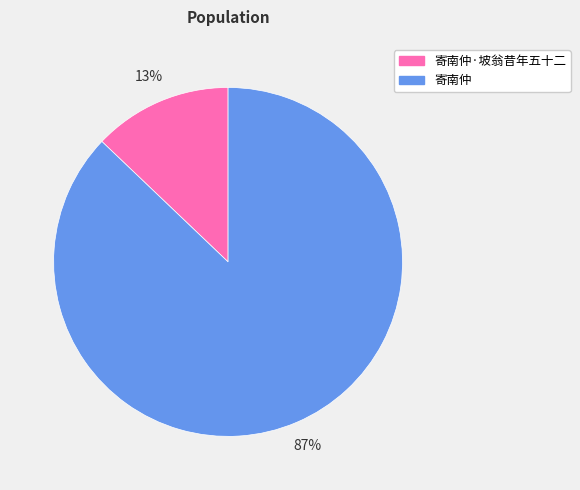

Does 寄南仲 represent more than half of the total?

Yes